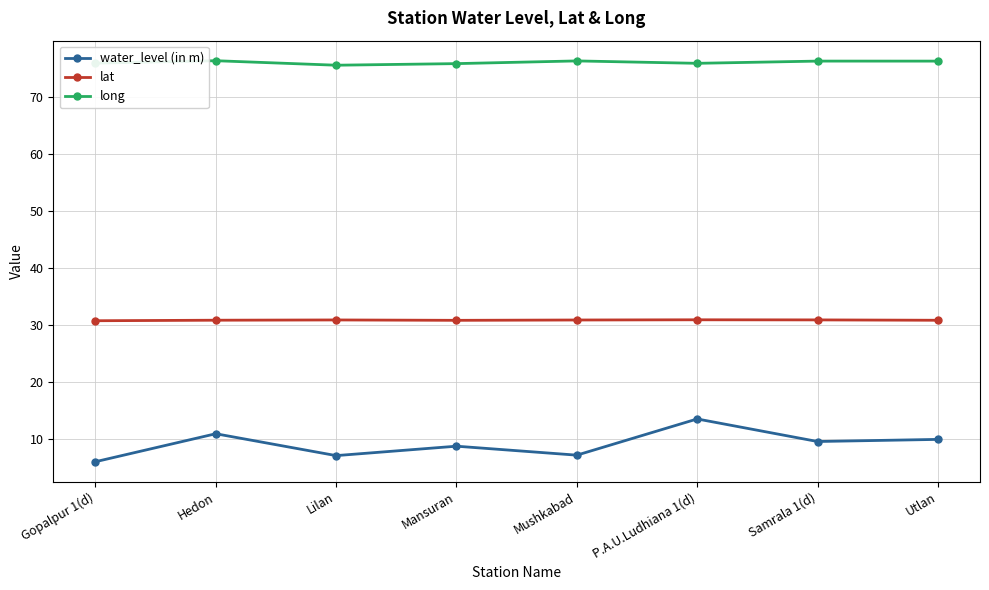

True or false: lat has a value of 30.9 at Mushkabad.

True